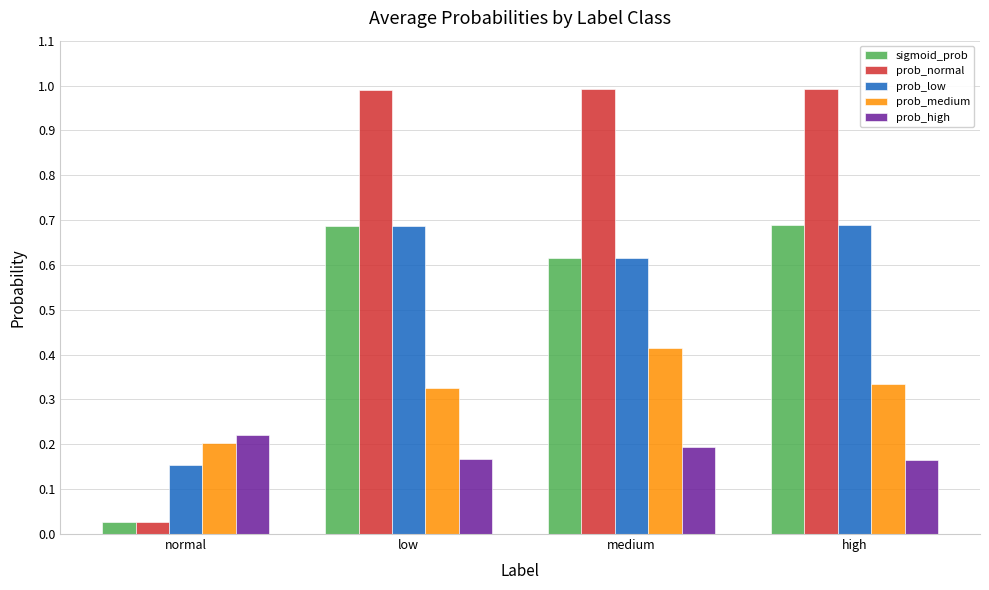

Is the value of prob_normal at medium greater than the value of prob_low at medium?

Yes